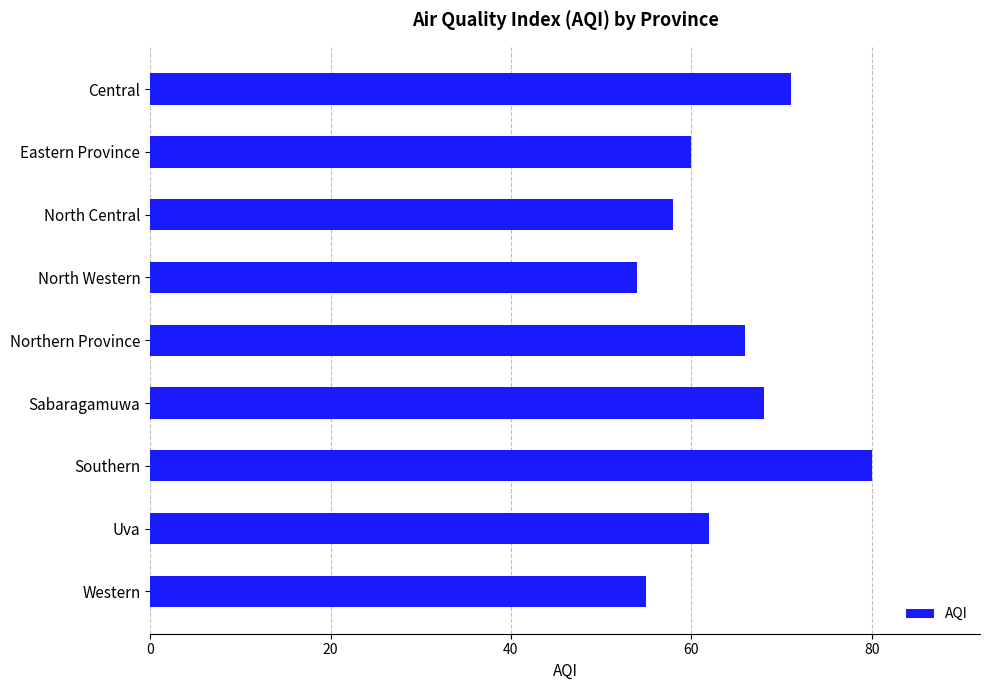

How many data points are less than 62?

4